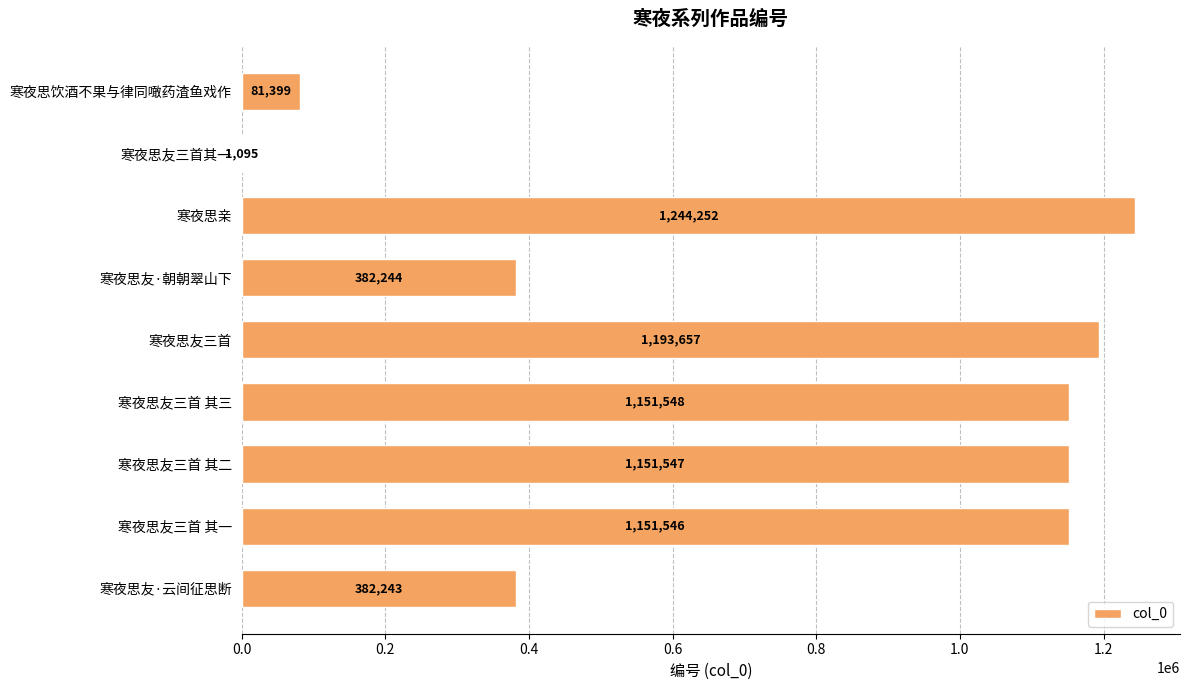

Which label corresponds to the largest value in the chart?

寒夜思亲